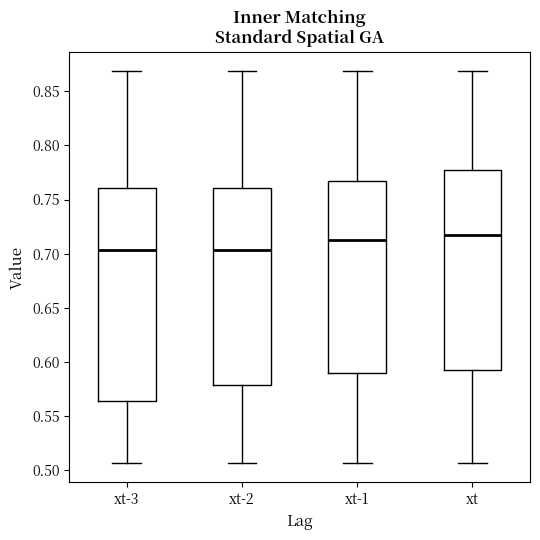

Reading left to right, transcribe this box plot: for each box, give where its median line is, the range the box spans, and where its two whiskers end, as read against the y-axis. The values are not printed on the chart, so give them approximately, as read against the axis.

xt-3: median 0.705, box 0.565 to 0.760, whiskers 0.505 to 0.870
xt-2: median 0.705, box 0.580 to 0.760, whiskers 0.505 to 0.870
xt-1: median 0.710, box 0.590 to 0.765, whiskers 0.505 to 0.870
xt: median 0.715, box 0.595 to 0.775, whiskers 0.505 to 0.870